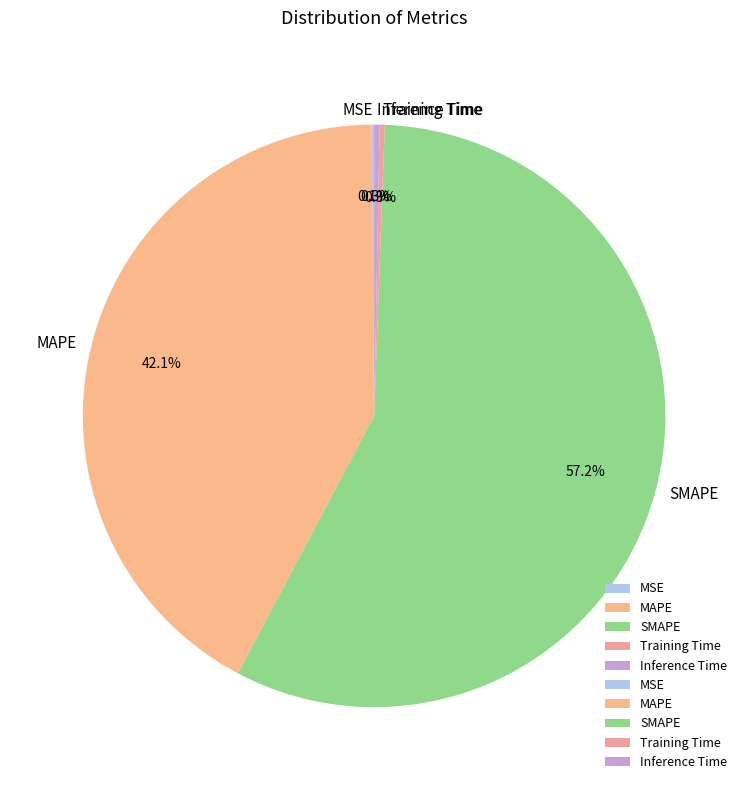

Which has a higher value, Inference Time or MAPE?

MAPE